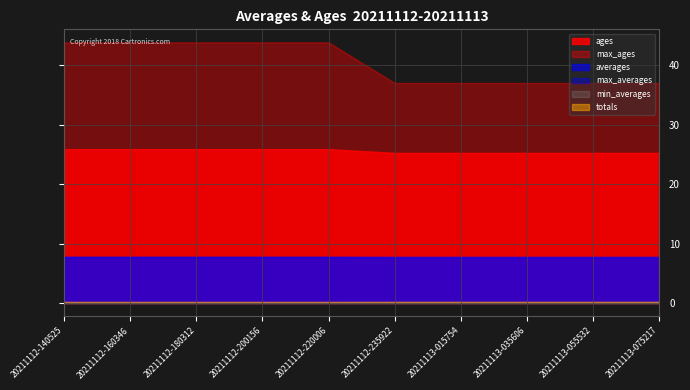

Count the number of data series in this chart.

6